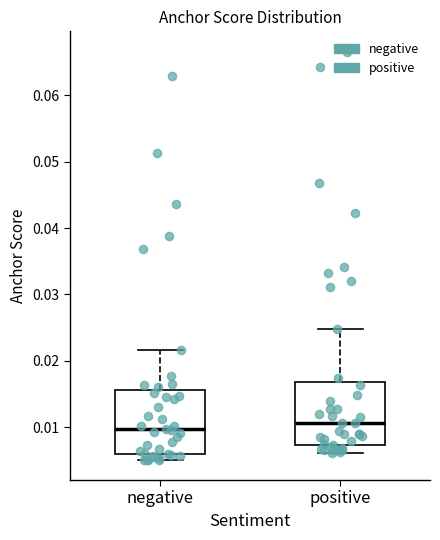

Where does the upper whisker of the box for positive end on the y-axis? The values are not printed on the chart, so give them approximately, as read against the axis.

0.025